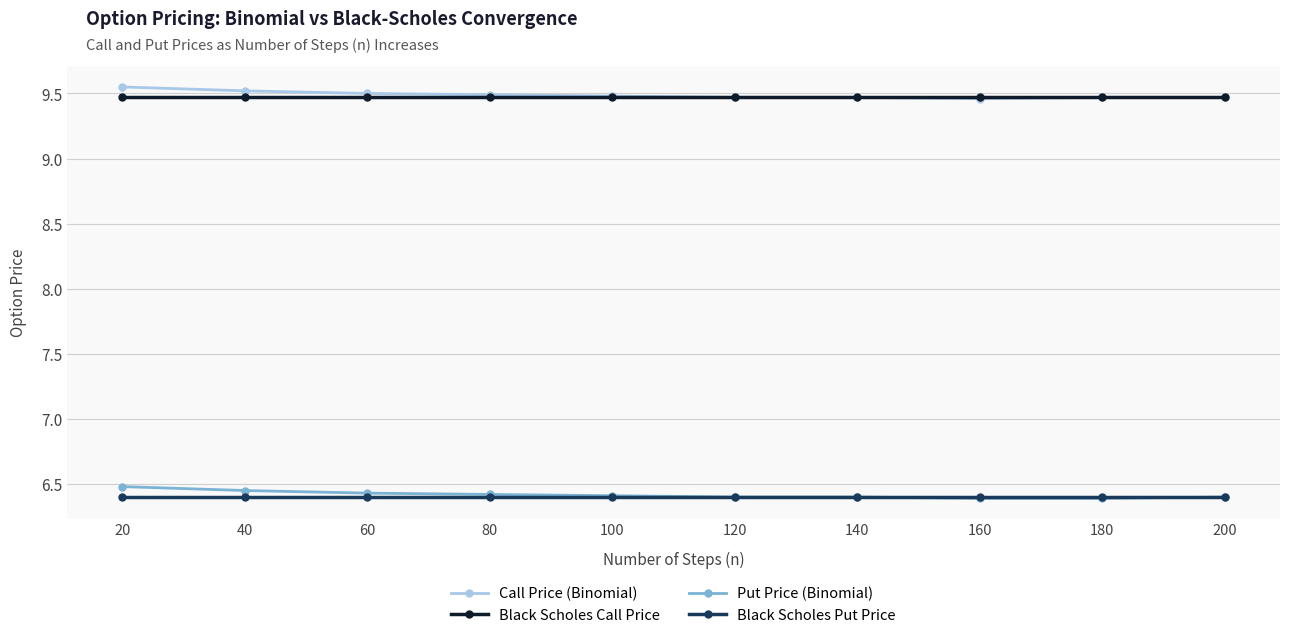

True or false: Call Price (Binomial) and Put Price (Binomial) cross at least once.

False